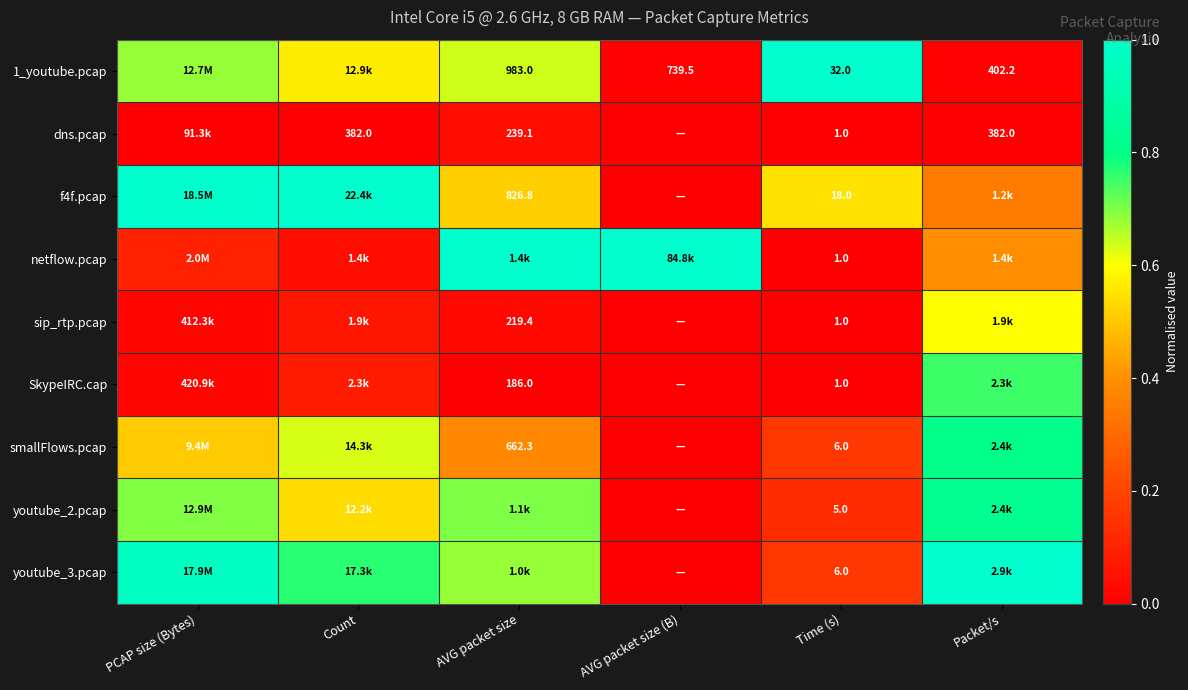

Which has a higher value, Count or AVG packet size (B)?

Count